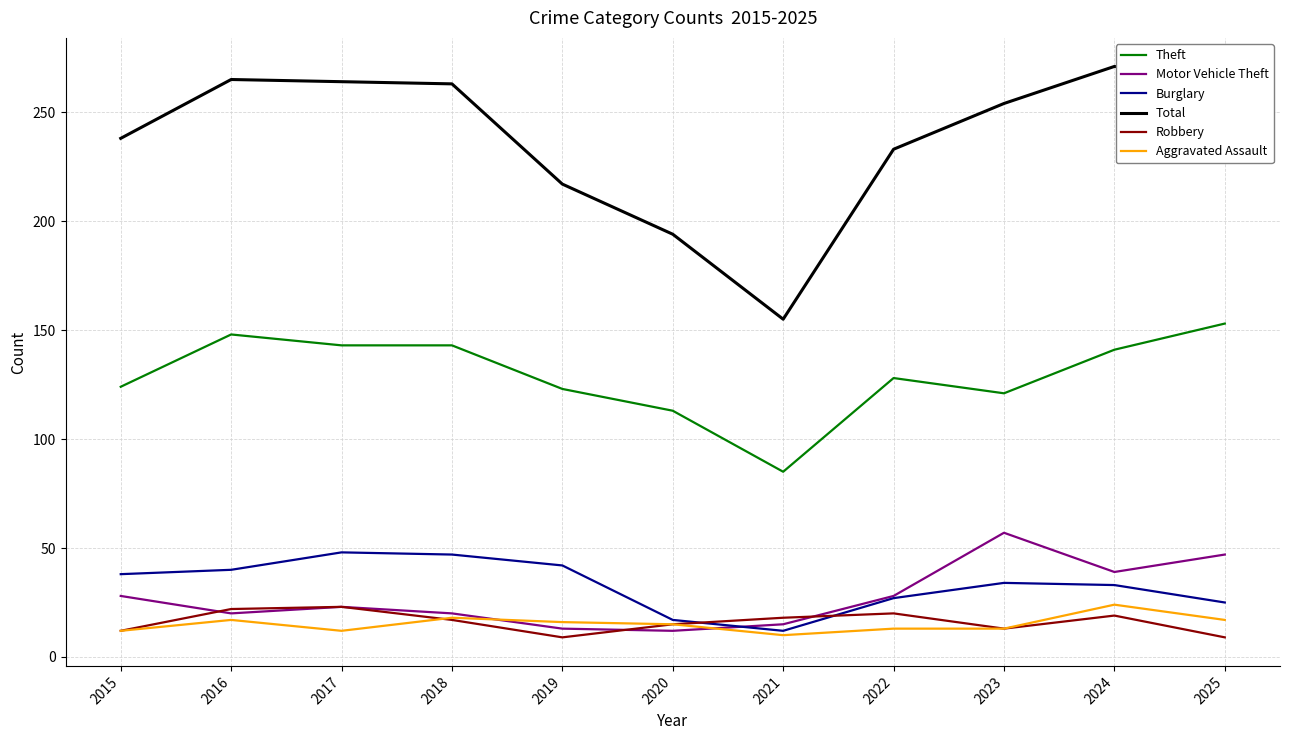

What is the minimum value for Motor Vehicle Theft?

12